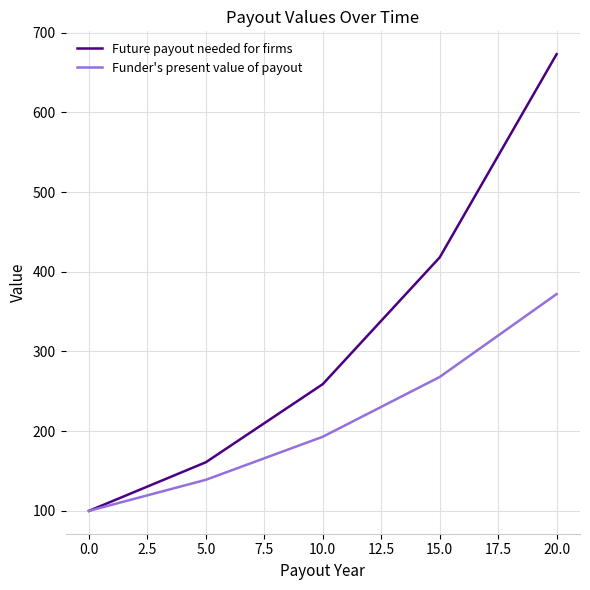

Rank the series by their maximum value, from lowest to highest.

Funder's present value of payout, Future payout needed for firms